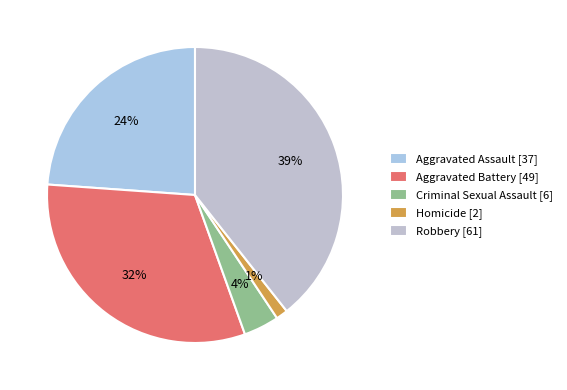

True or false: Criminal Sexual Assault accounts for 14% of the total.

False